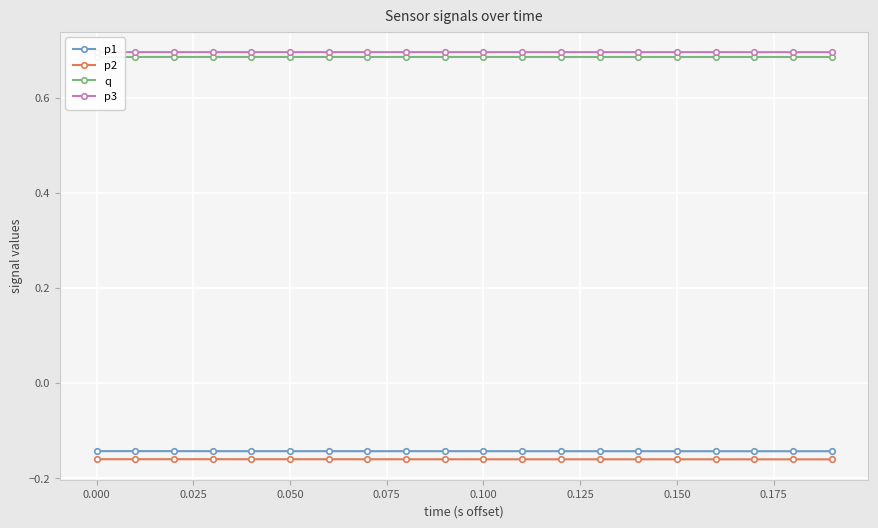

What is the sum of all p1 values?

-2.9